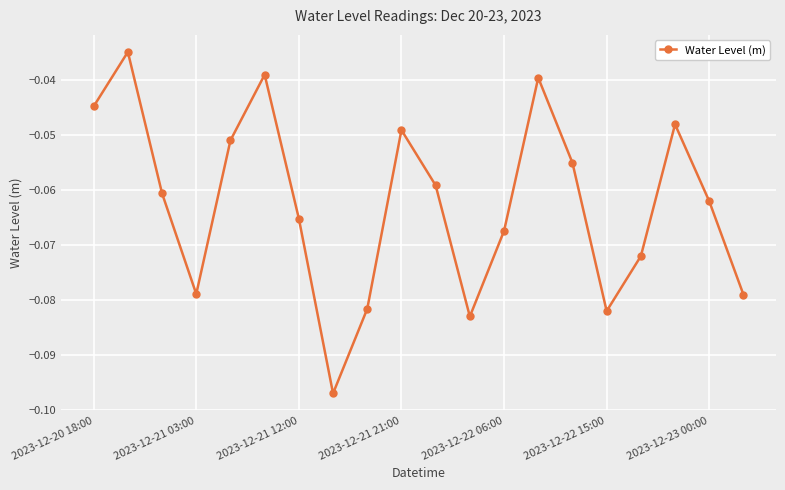

What is the sum of all values?

-1.2